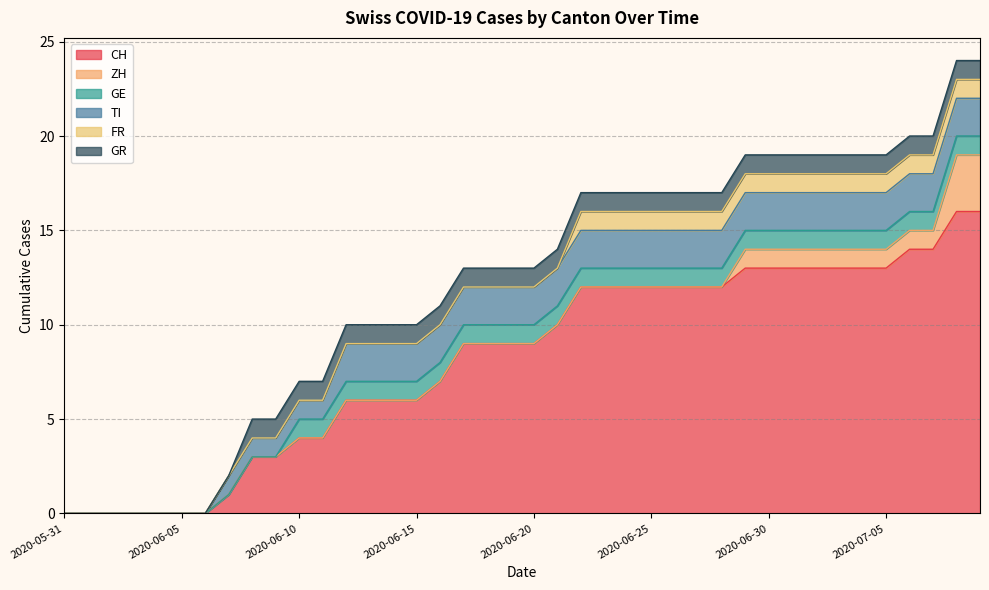

Which has a higher value, 2020-07-07 or 2020-07-01?

2020-07-07